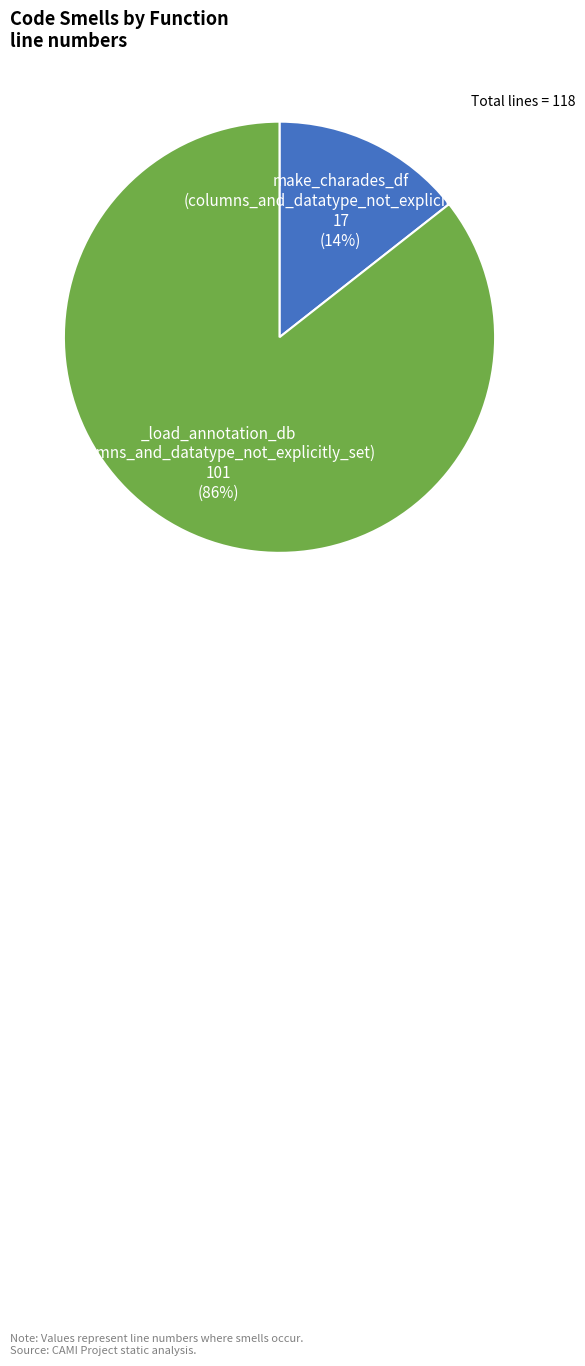

Does any single category account for the majority?

Yes